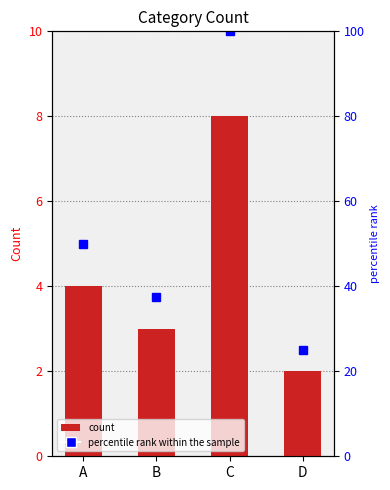

How many bars are there in total?

4